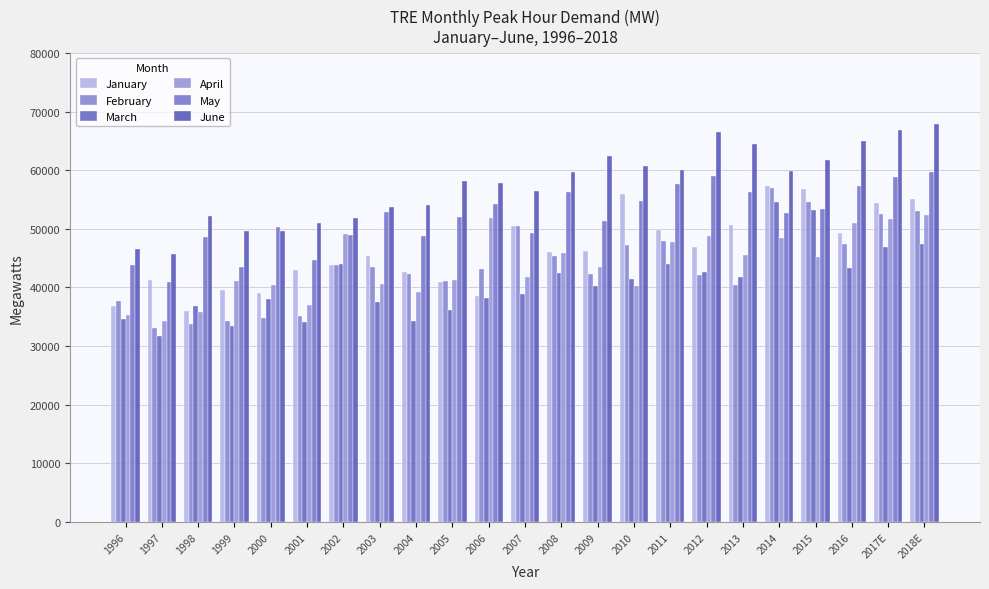

At which category is the sum across all series the highest?

2018E